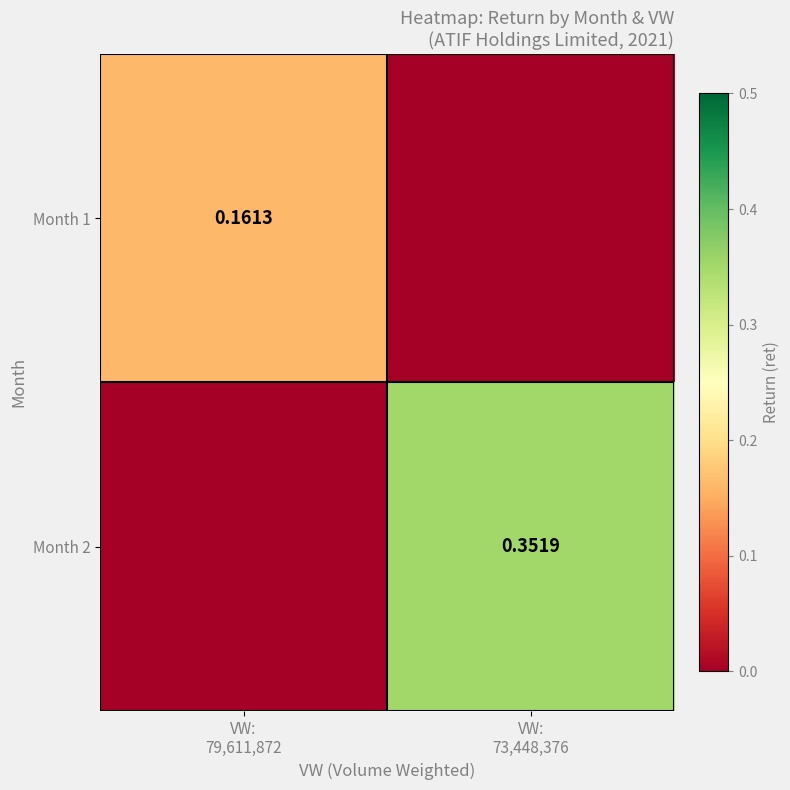

Rank the series by their average value, from highest to lowest.

Month 2, Month 1